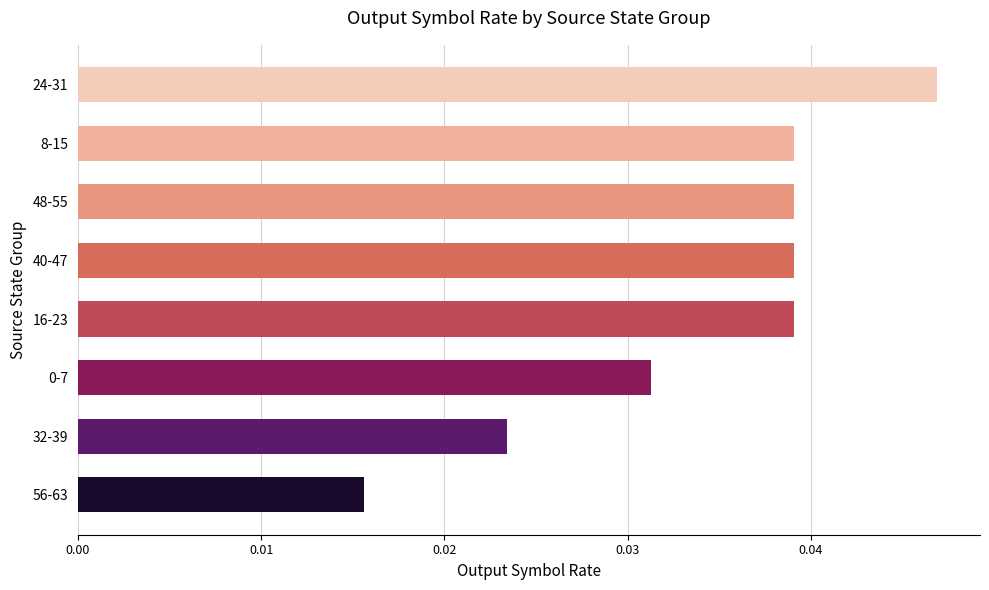

Which has a higher value, 24-31 or 8-15?

24-31